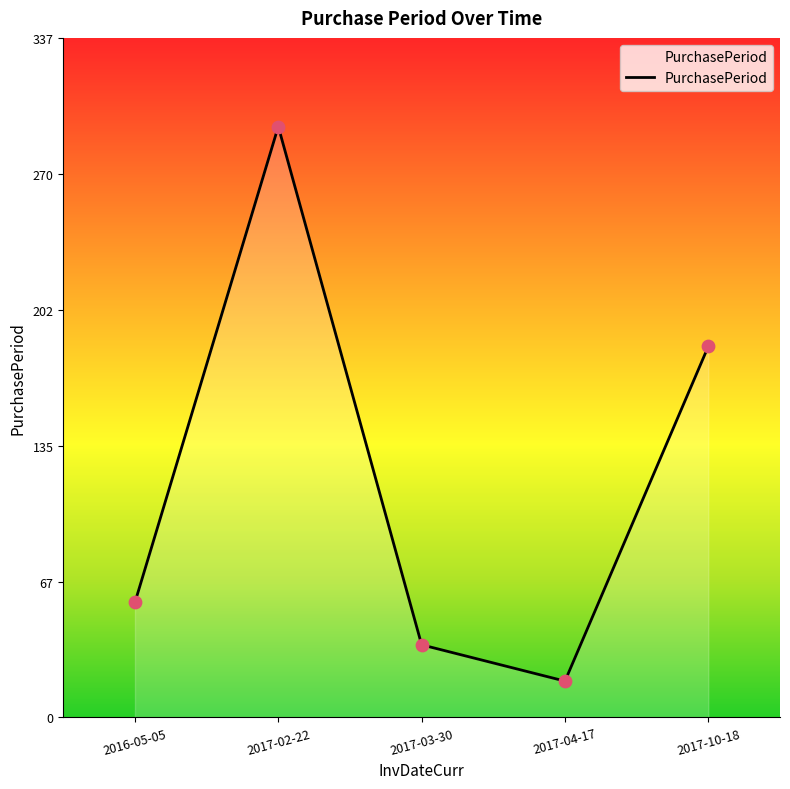

Which has a higher value, 2016-05-05 or 2017-10-18?

2017-10-18